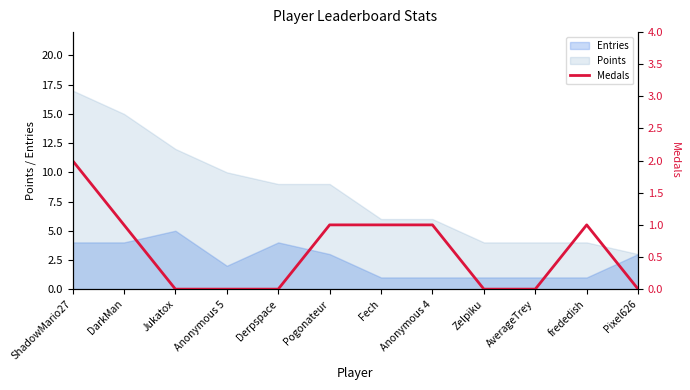

What is the label of the 4th point from the right?

Zelpiku